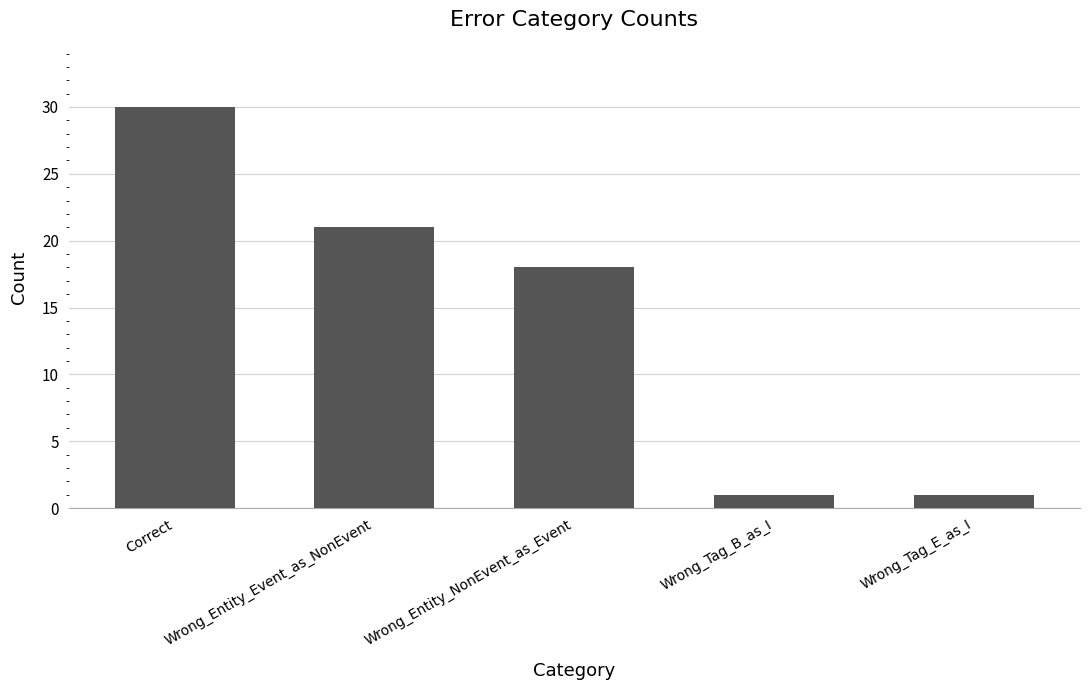

The chart shows a value of 39 at Correct. True or false?

False